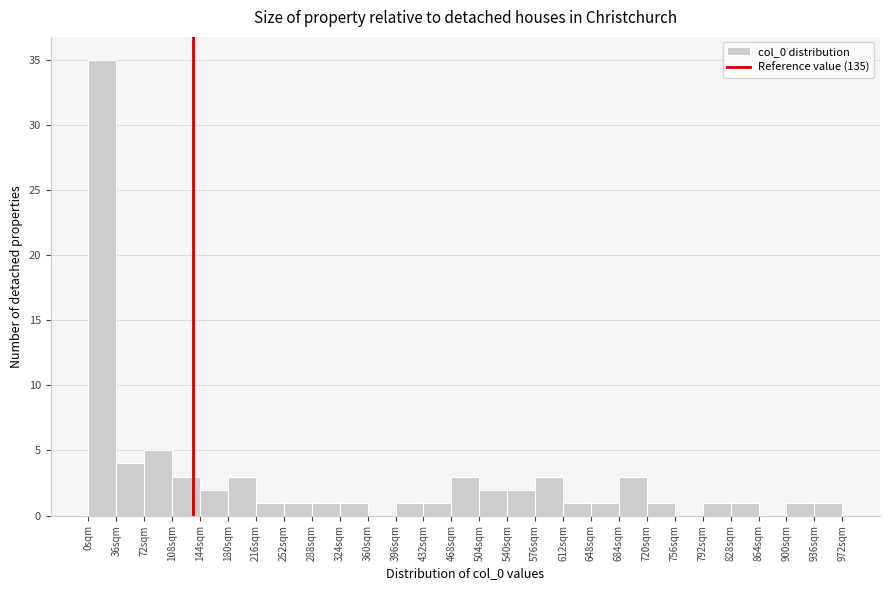

Reading left to right, transcribe this chart: for each bar, give the range it covers on the x-axis and its height. Neither the bar edges nor the heights are printed on the chart, so give them approximately, as read against the axes.

0 to 36: 35
36 to 72: 4
72 to 108: 5
108 to 144: 3
144 to 180: 2
180 to 216: 3
216 to 252: 1
252 to 288: 1
288 to 324: 1
324 to 360: 1
360 to 396: 0
396 to 432: 1
432 to 468: 1
468 to 504: 3
504 to 540: 2
540 to 576: 2
576 to 612: 3
612 to 648: 1
648 to 684: 1
684 to 720: 3
720 to 756: 1
756 to 792: 0
792 to 828: 1
828 to 864: 1
864 to 900: 0
900 to 936: 1
936 to 972: 1